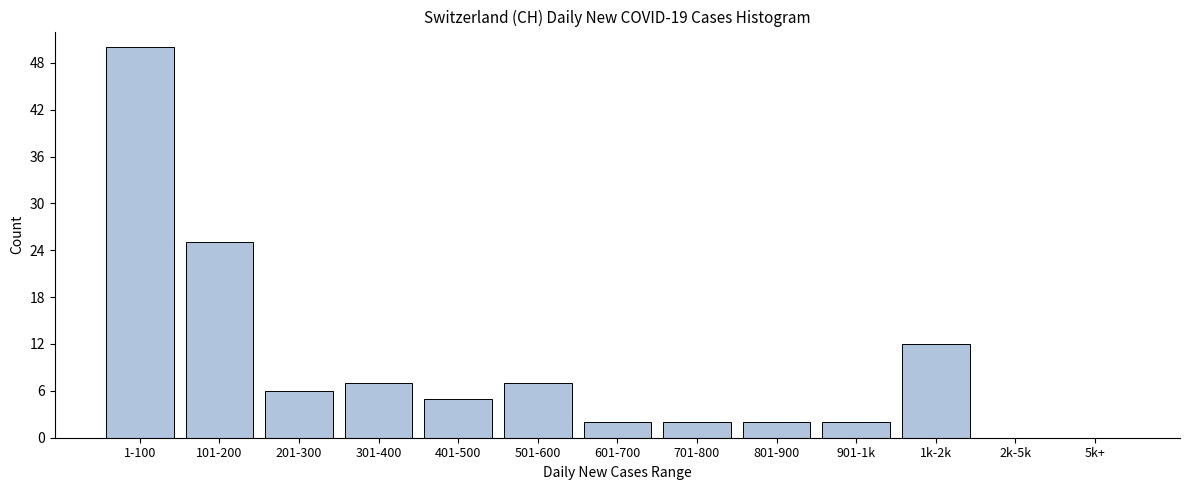

Reading right to left, list all the values displayed in this chart.

5k+=0	2k-5k=0	1k-2k=12	901-1k=2	801-900=2	701-800=2	601-700=2	501-600=7	401-500=5	301-400=7	201-300=6	101-200=25	1-100=50